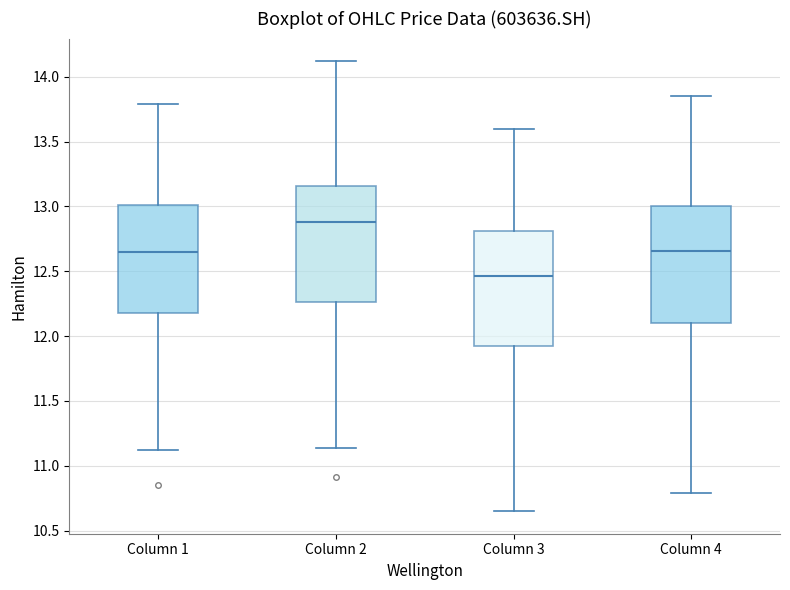

Where is the upper edge of the box for Column 3 on the y-axis? The values are not printed on the chart, so give them approximately, as read against the axis.

12.80